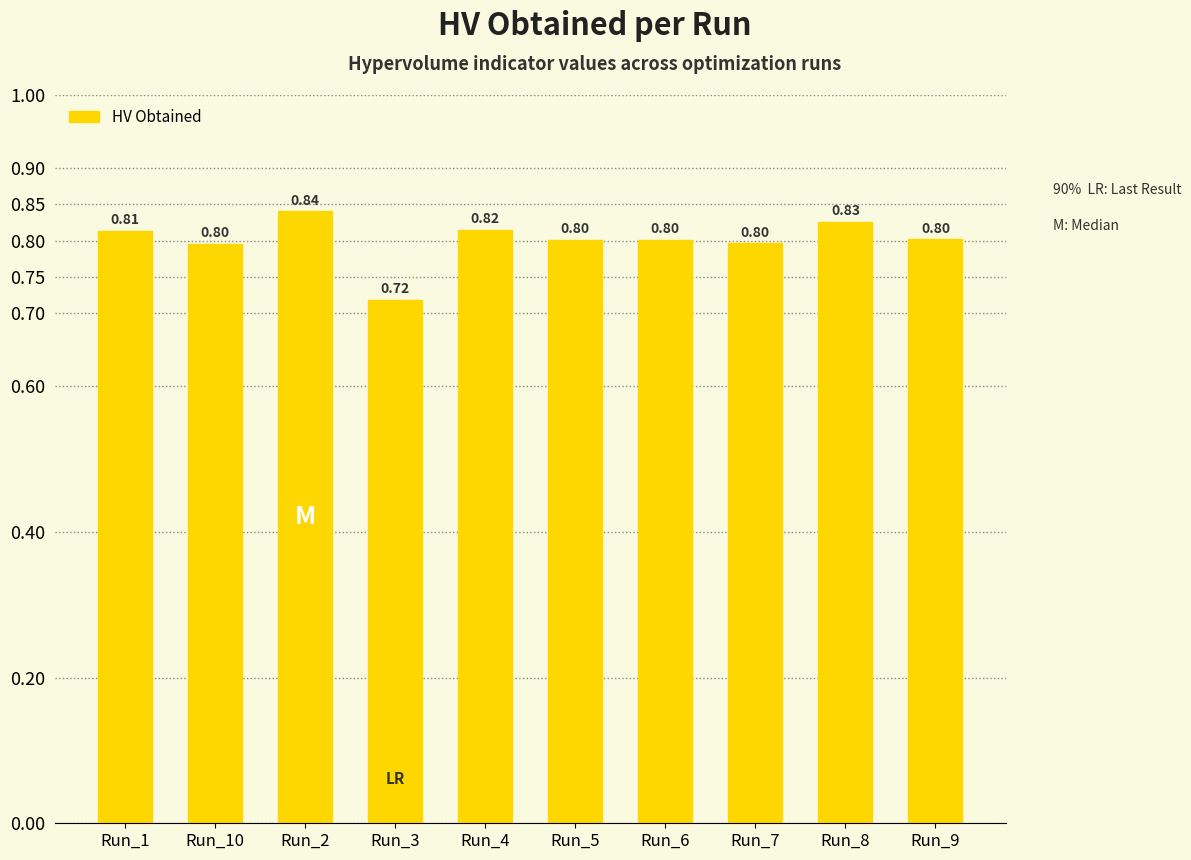

What is the change in value from Run_3 to Run_8?

+0.1